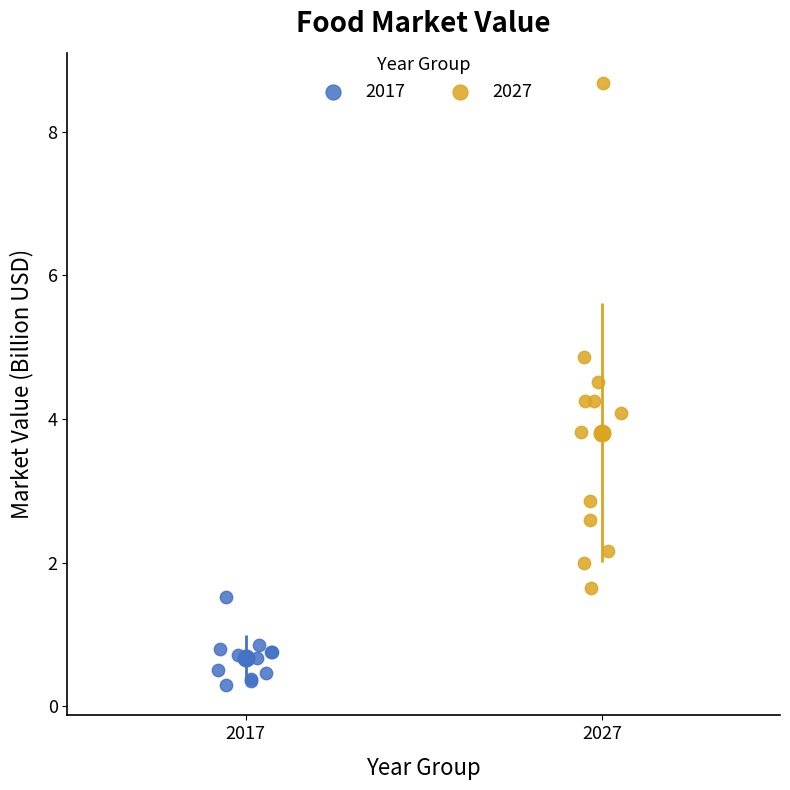

Which series contains the highest Y value?

2027